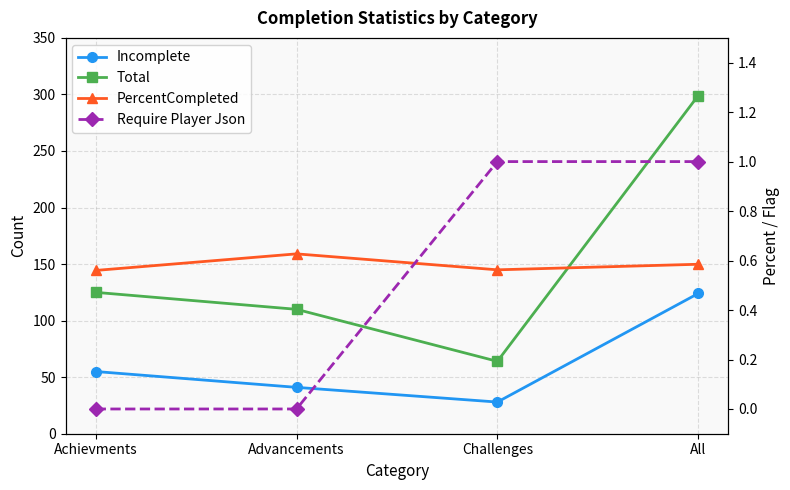

What is the difference between the Total values at Achievments and Advancements?

15.0